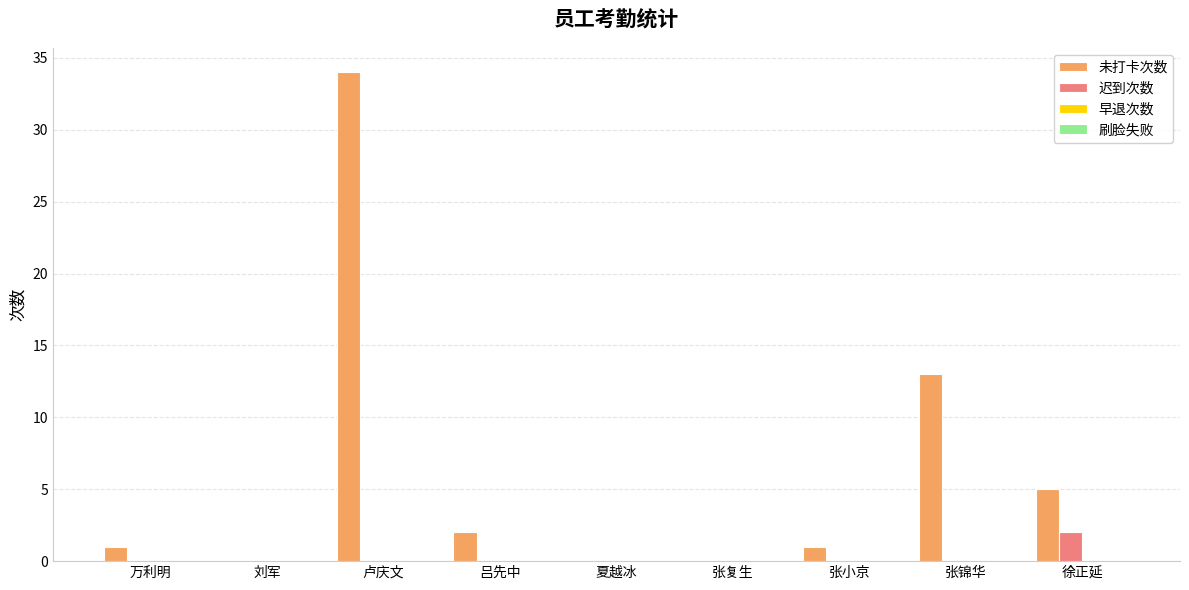

Is the value of 迟到次数 at 吕先中 greater than the value of 未打卡次数 at 卢庆文?

No